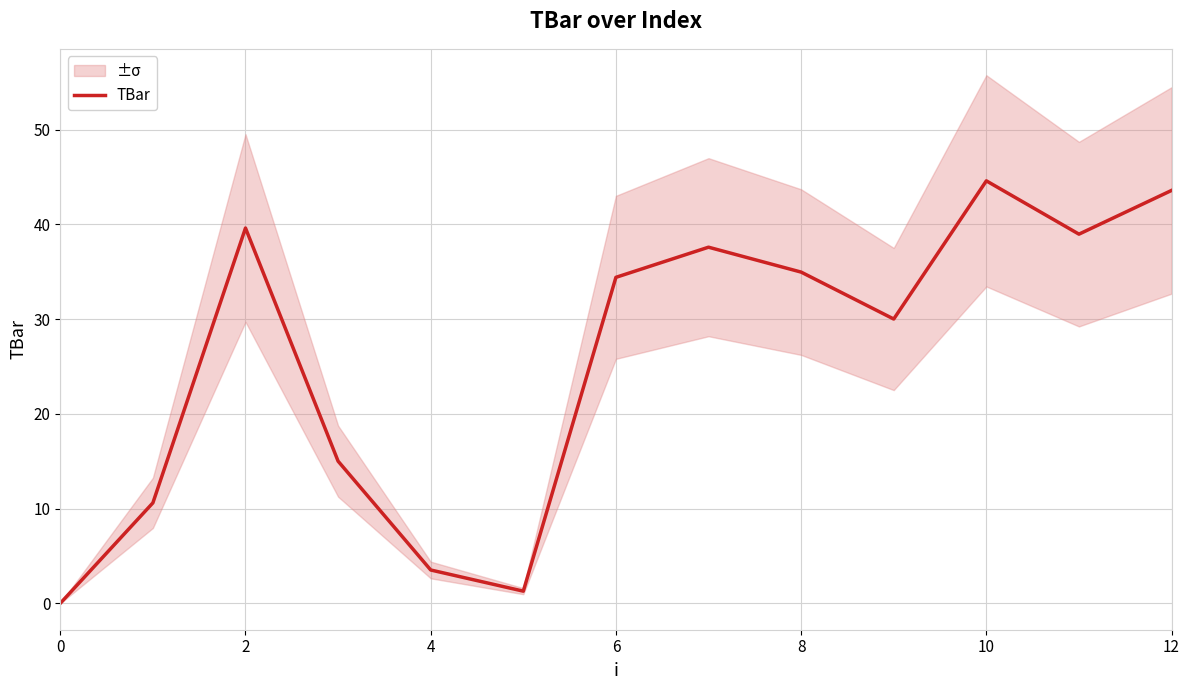

Does the chart display data point markers on the line(s)?

No